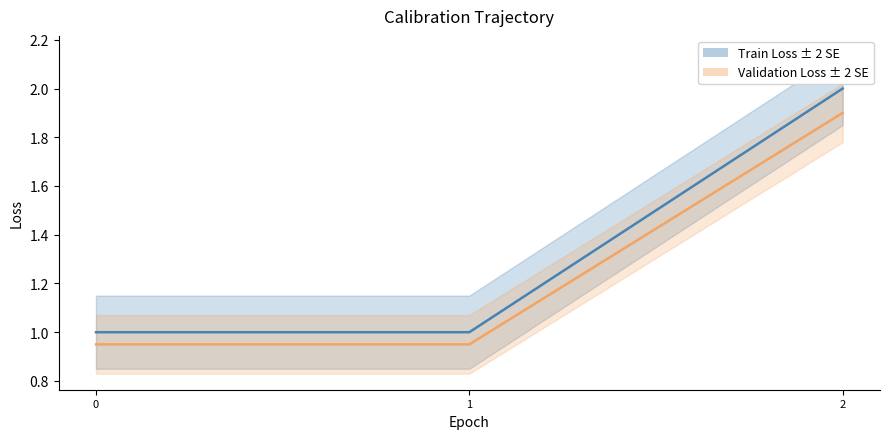

What is the value of the Validation Loss ± 2 SE point at the 2nd from the left?

0.9